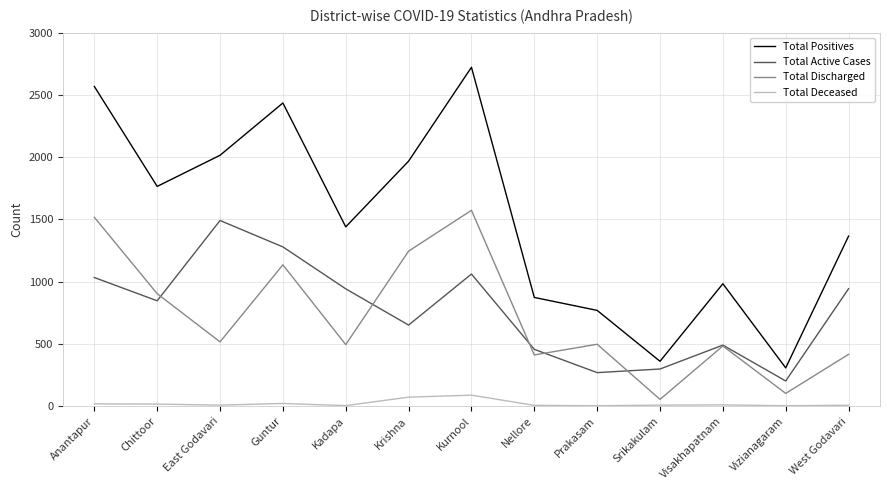

What are all the series names shown in the legend?

Total Positives, Total Active Cases, Total Discharged, Total Deceased